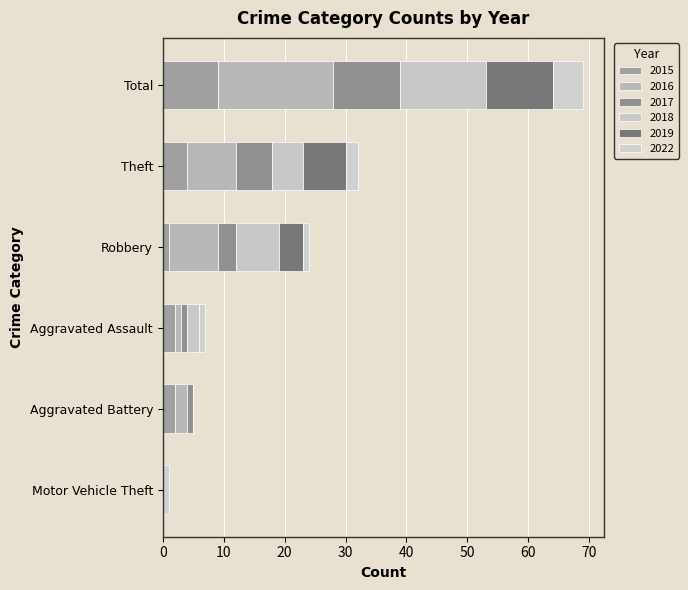

Between Motor Vehicle Theft and Theft, which is larger?

Theft